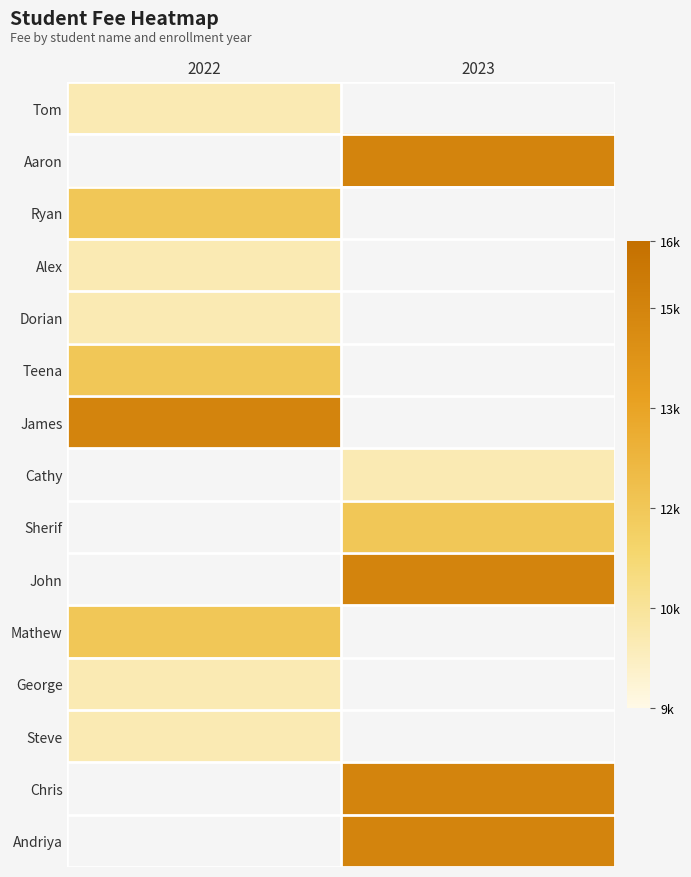

What is the maximum value shown in the chart?

15000.0